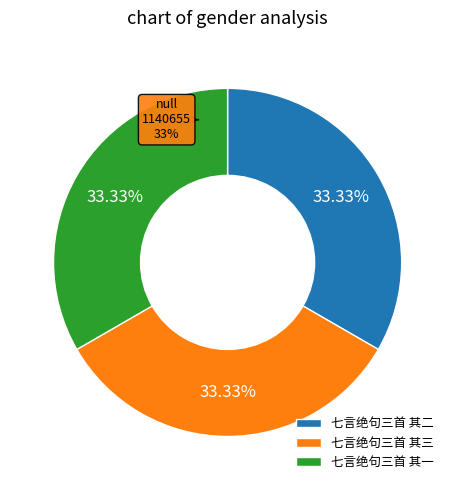

Which slice is the smallest?

七言绝句三首 其三